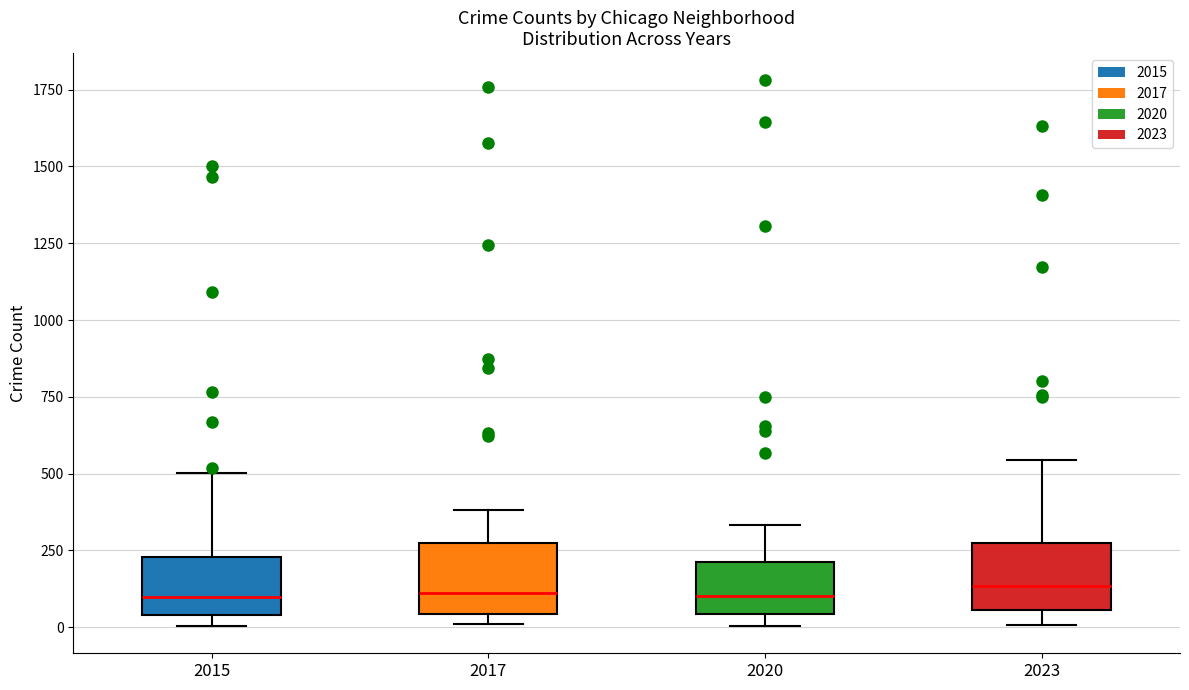

Reading left to right, transcribe this box plot: for each box, give where its median line is, the range the box spans, and where its two whiskers end, as read against the y-axis. The values are not printed on the chart, so give them approximately, as read against the axis.

2015: median 100, box 50 to 250, whiskers 0 to 500
2017: median 100, box 50 to 250, whiskers 0 to 400
2020: median 100, box 50 to 200, whiskers 0 to 350
2023: median 150, box 50 to 250, whiskers 0 to 550